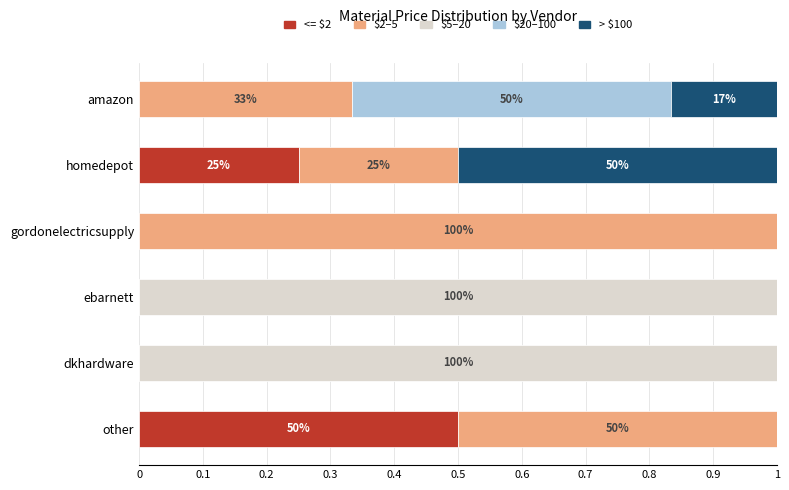

True or false: <= $2 has a value of 0.3 at other.

False